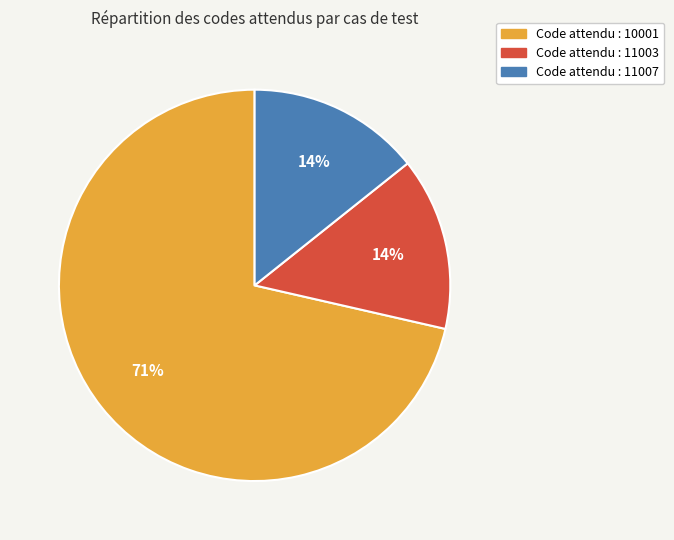

To the nearest percent, what is the average slice percentage?

33%